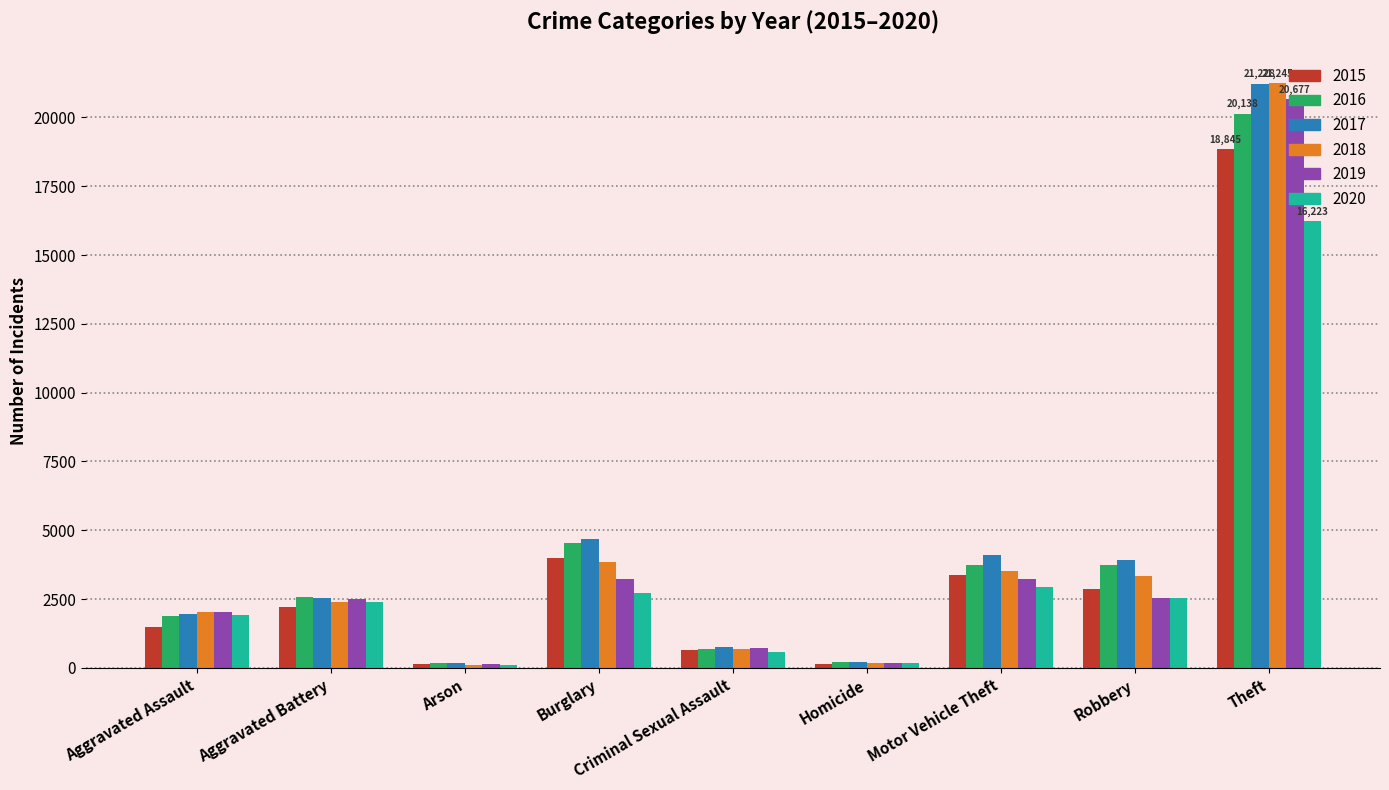

What is the difference between the maximum and minimum values in the 2016 series?

19961